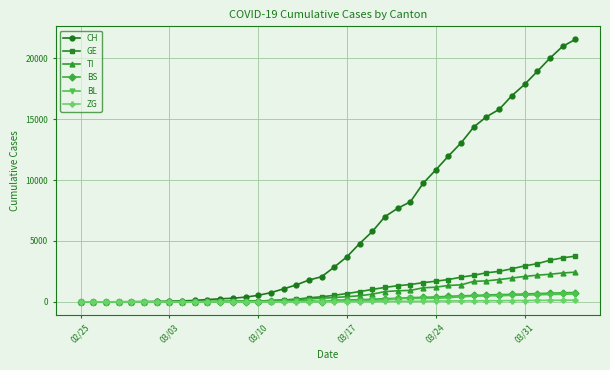

What is the highest value of the TI series?

2442